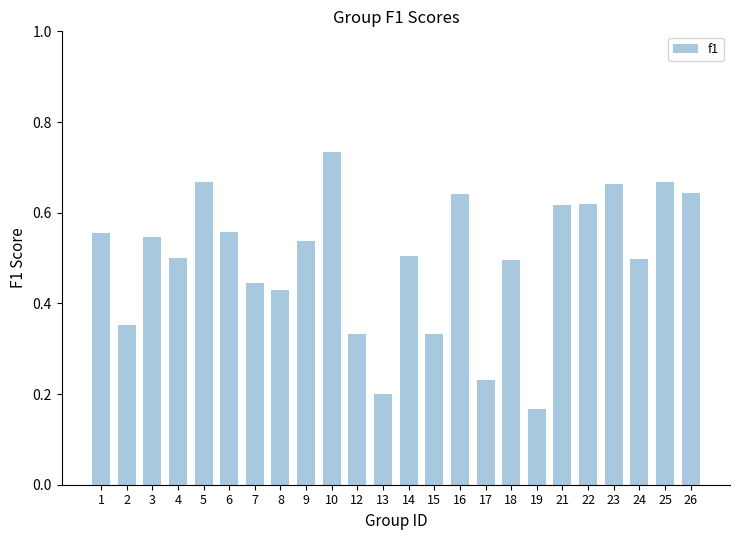

What is the sum of all values?

11.9